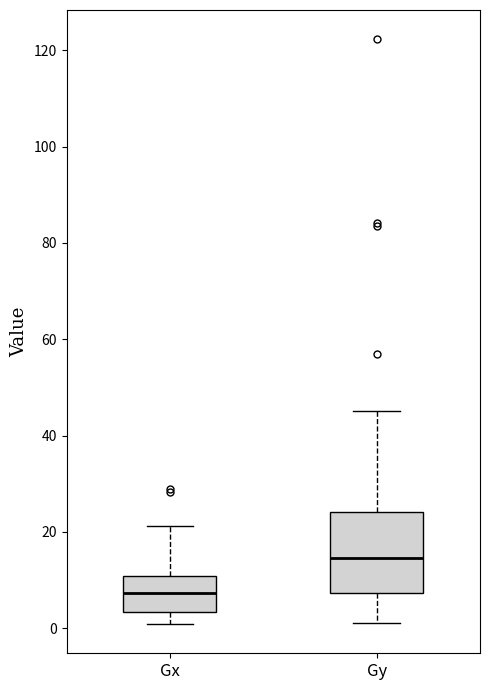

Which box's median line is the lowest?

Gx